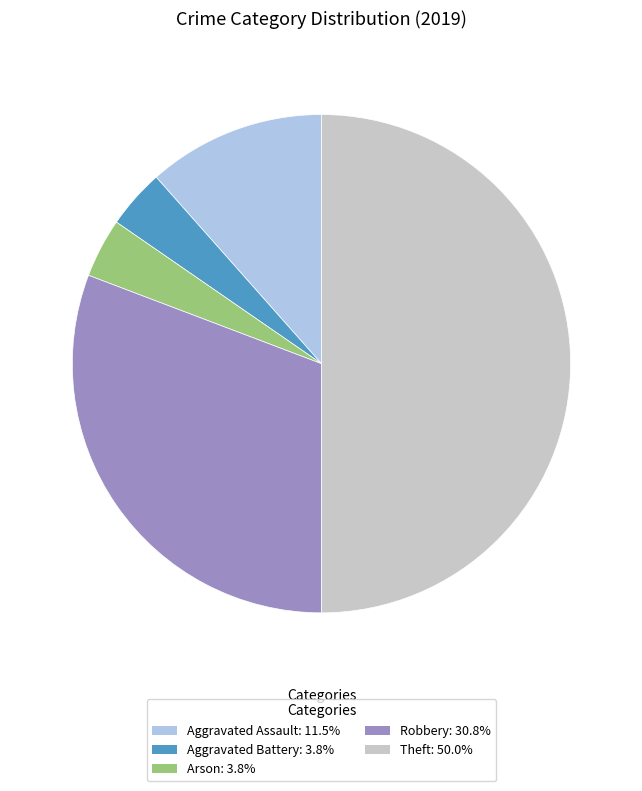

How many slices are in this pie chart?

5